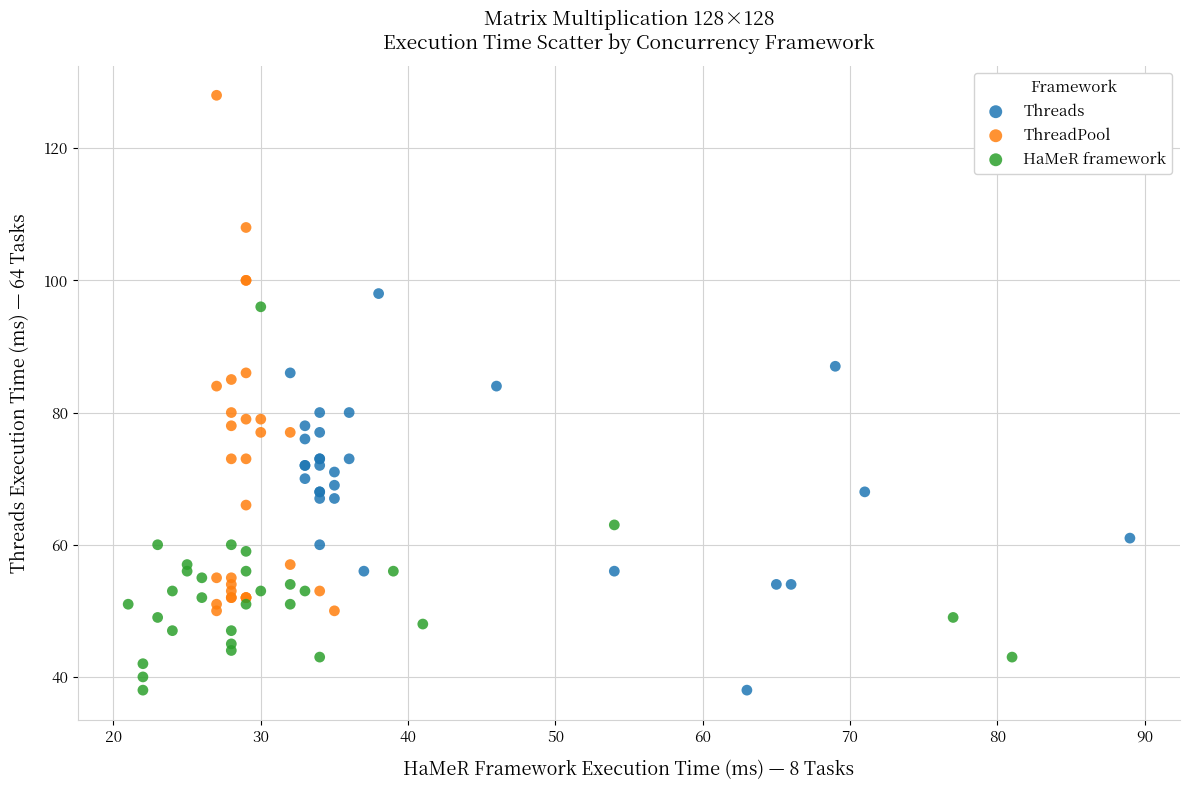

Which series contains the highest Y value?

ThreadPool